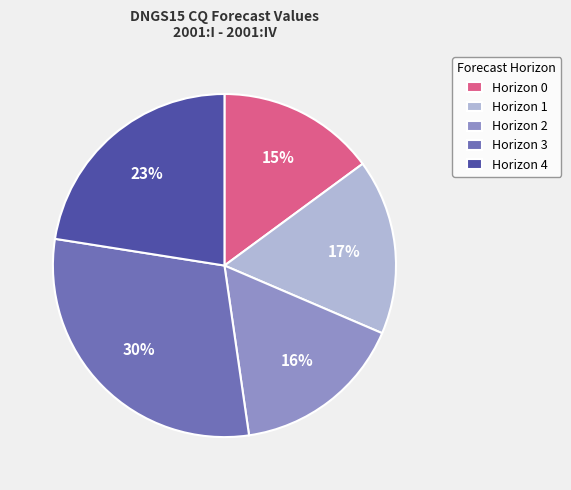

Do Horizon 3 and Horizon 4 together represent more than half of the pie?

Yes